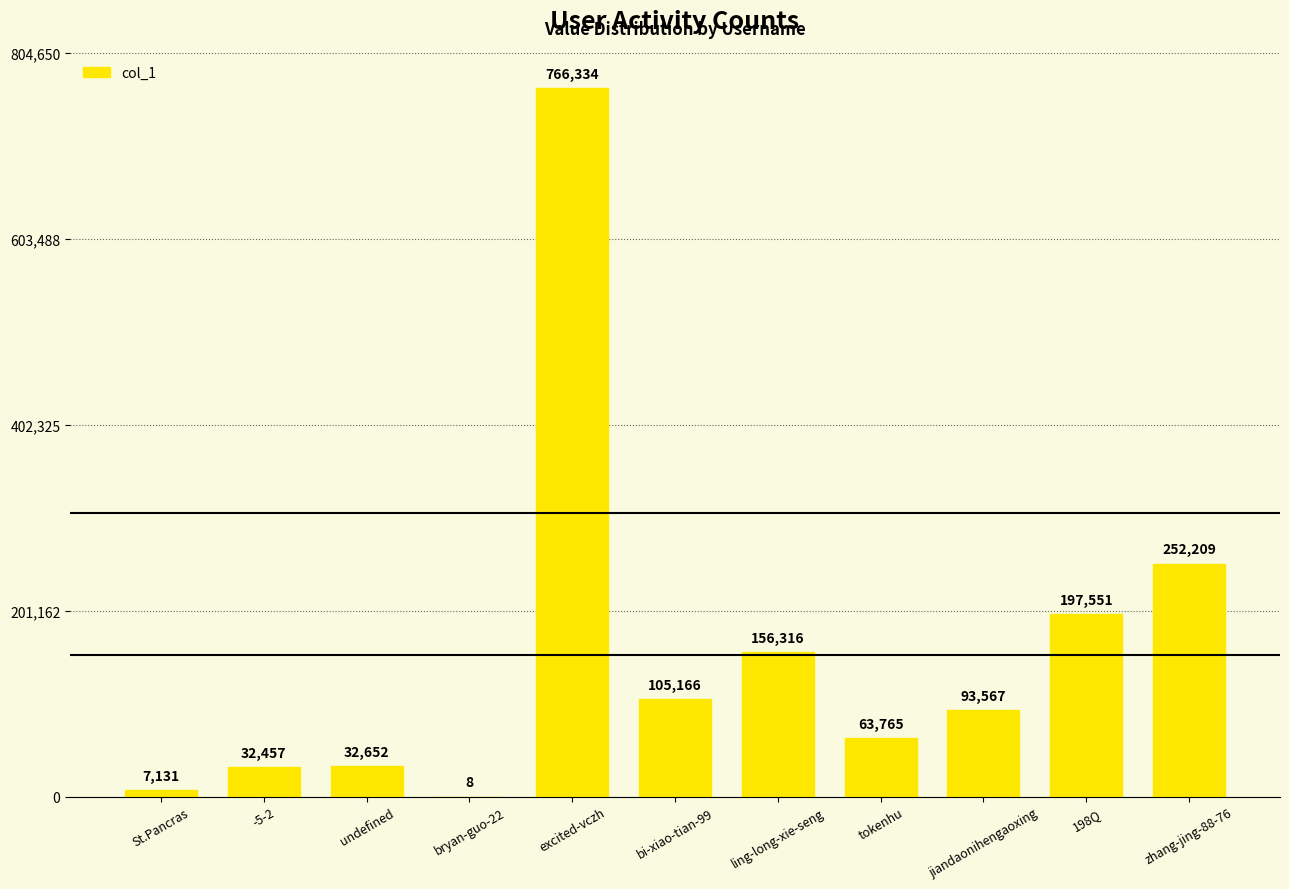

At which label does the data first exceed 93567?

excited-vczh